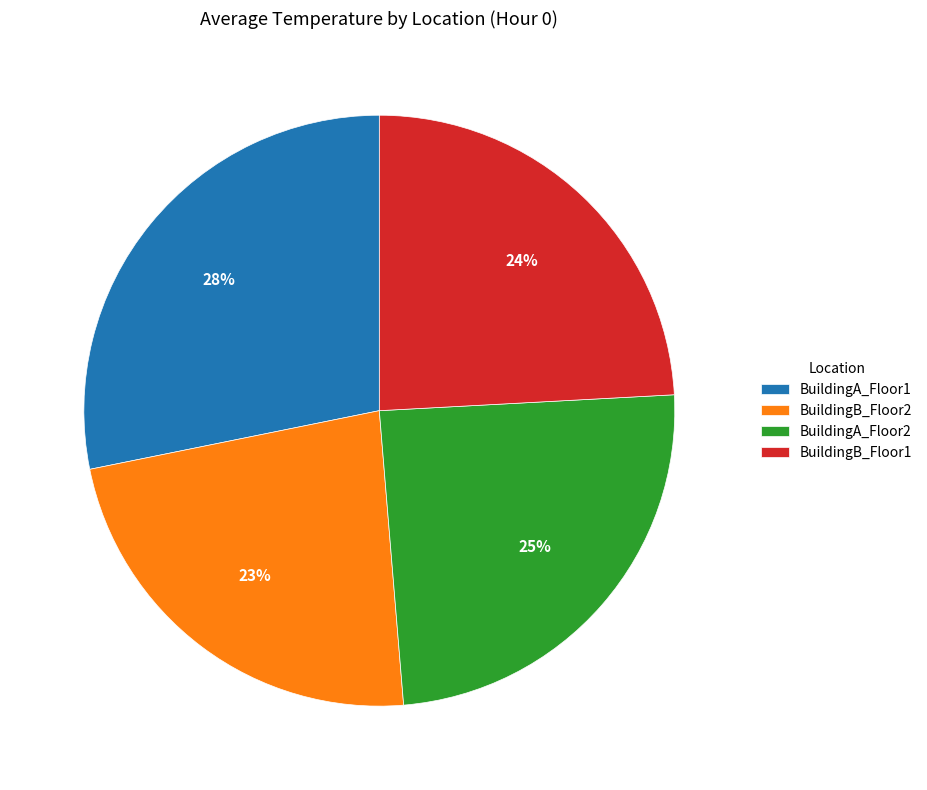

Does BuildingA_Floor2 account for over 50% of the chart?

No